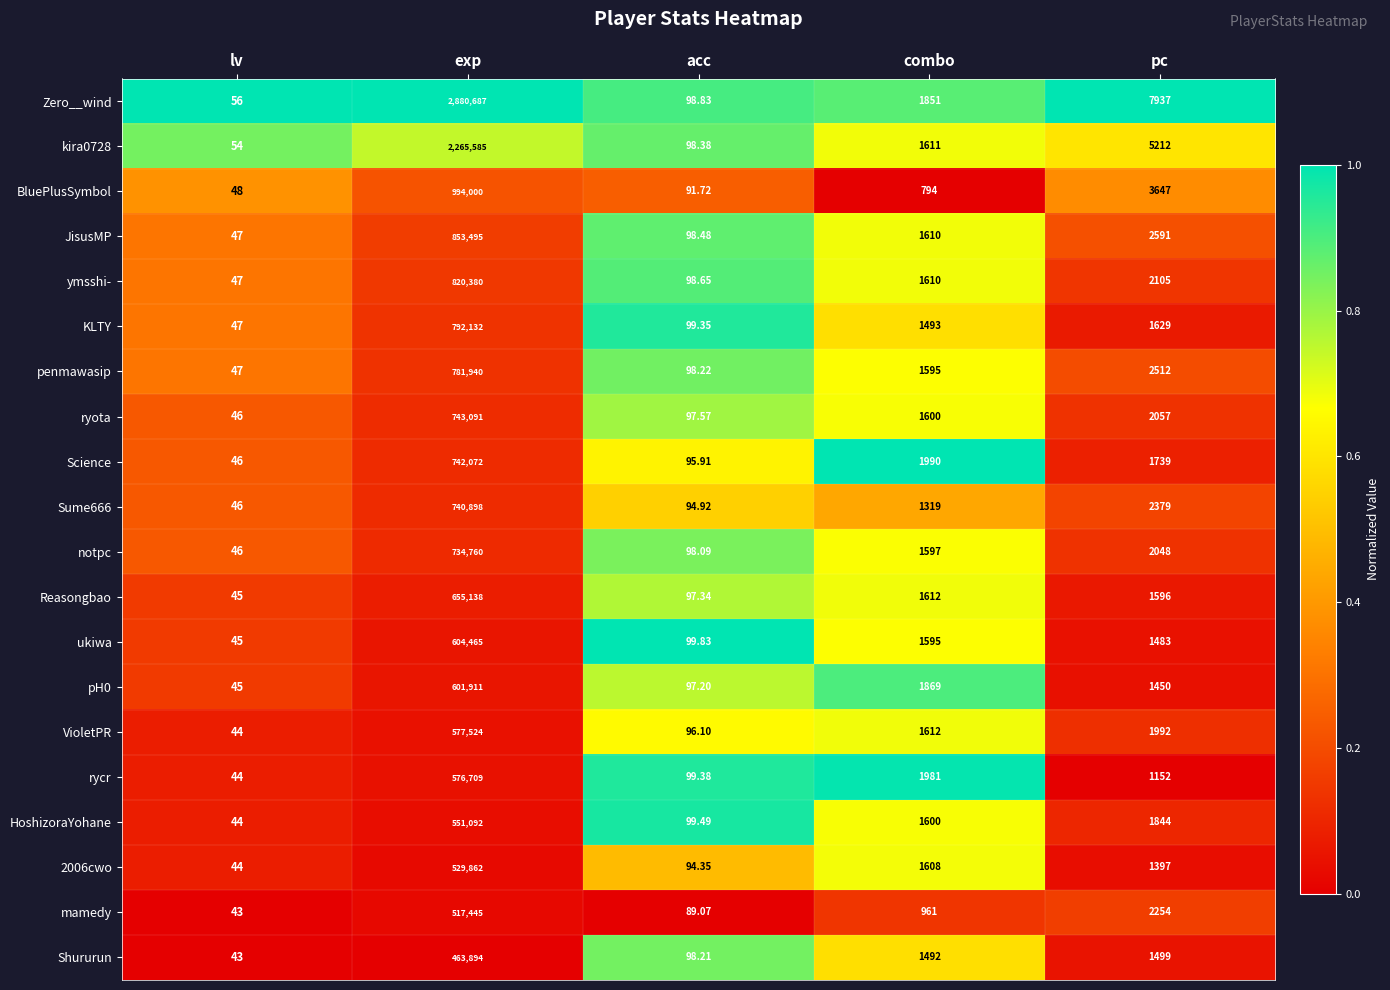

Where is pH0 nearest to the value 300978?

combo